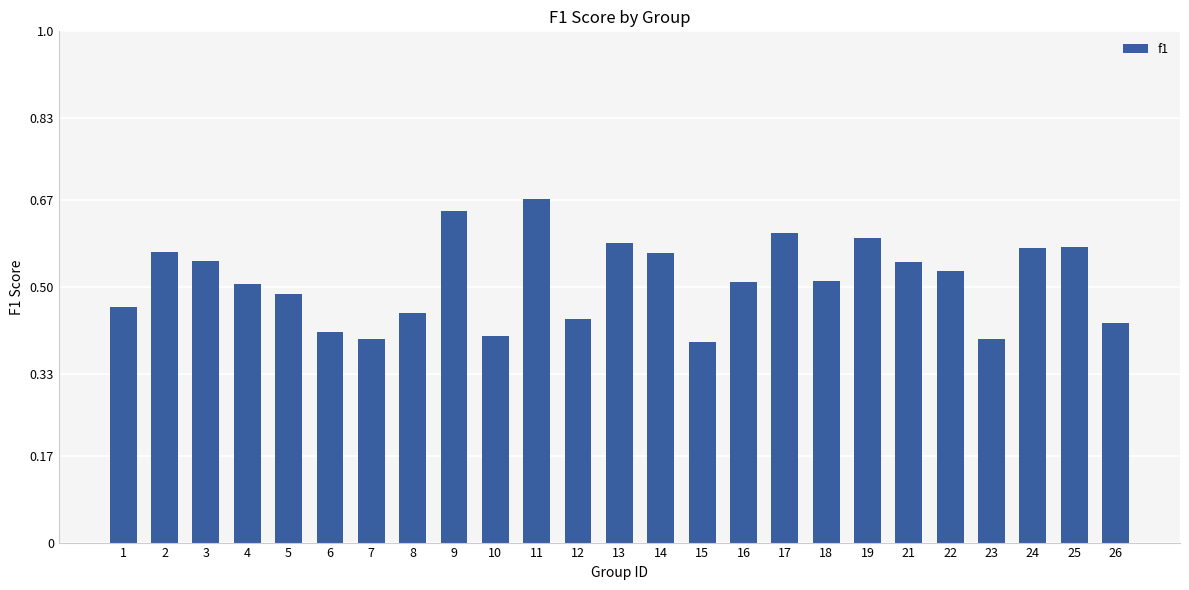

The chart shows a value of 0.2 at 18. True or false?

False